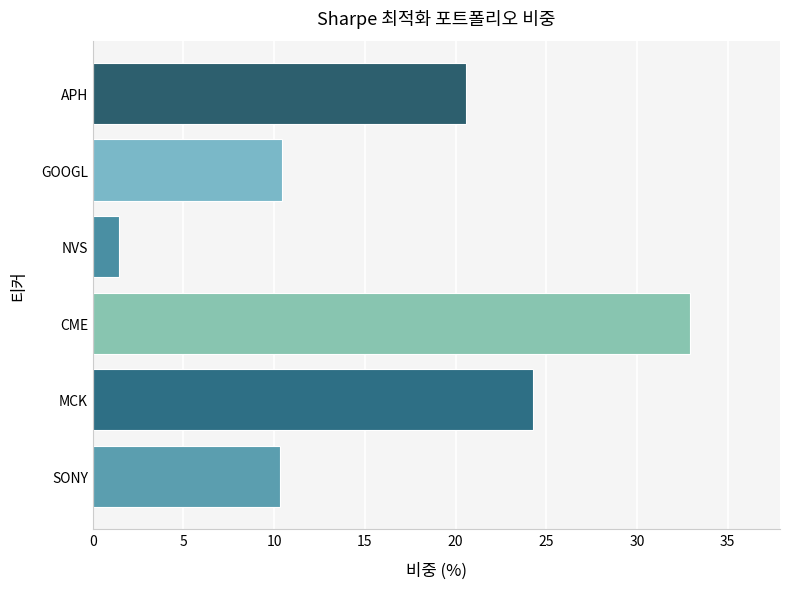

What is the ratio of the value at CME to the value at NVS?

22.9